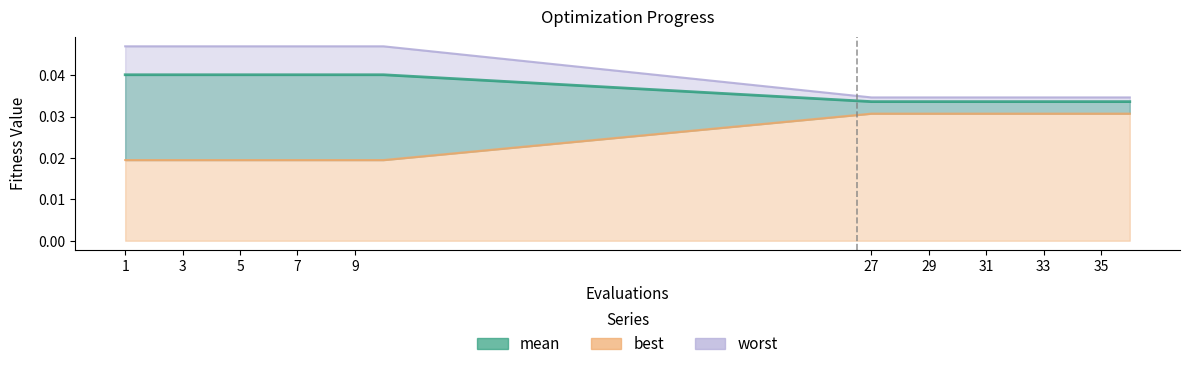

What are all the series names shown in the legend?

mean, best, worst